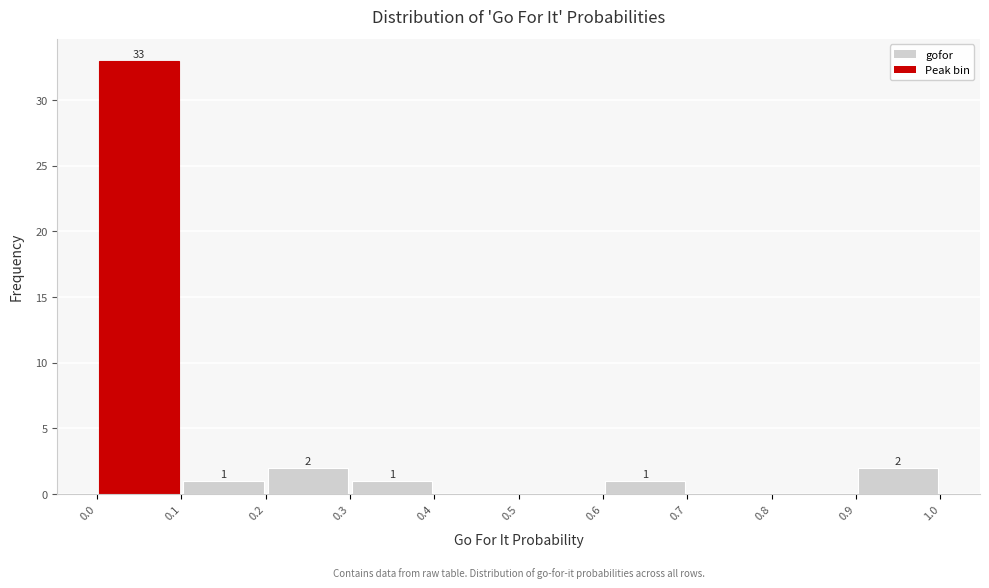

Over which range of the x-axis is the bar tallest?

0.0 to 0.1